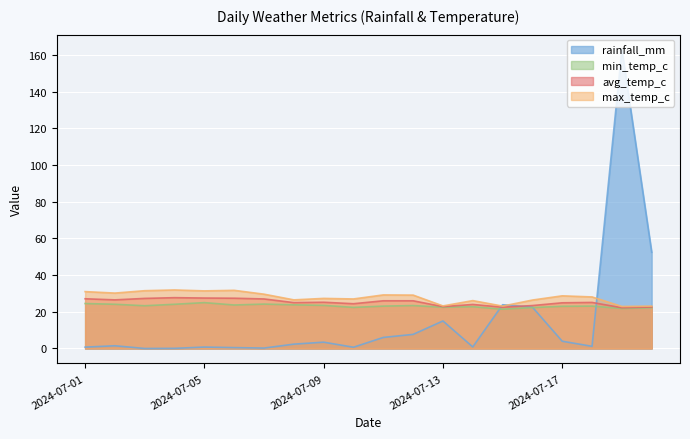

Which series has the widest spread of values?

rainfall_mm